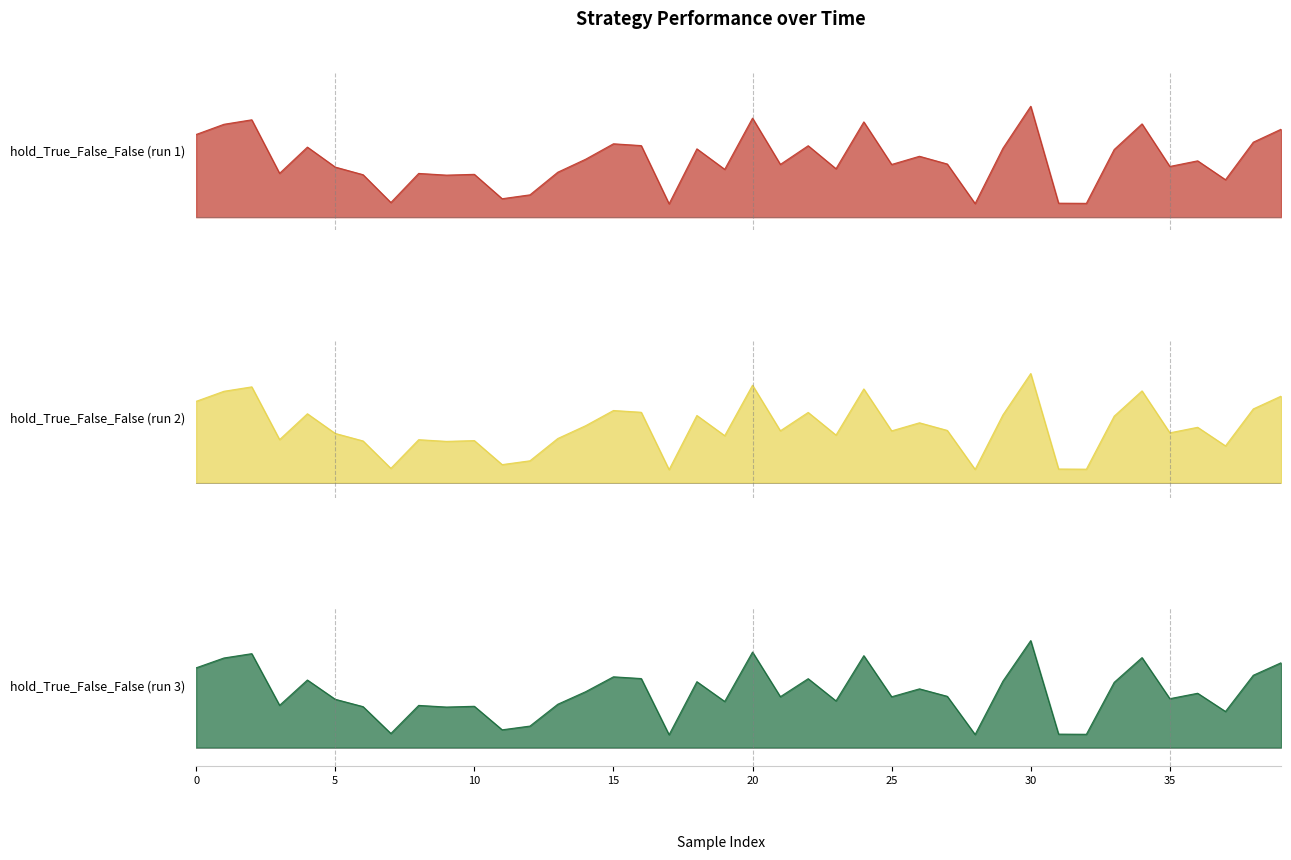

At which category does the chart reach its peak across all series?

30